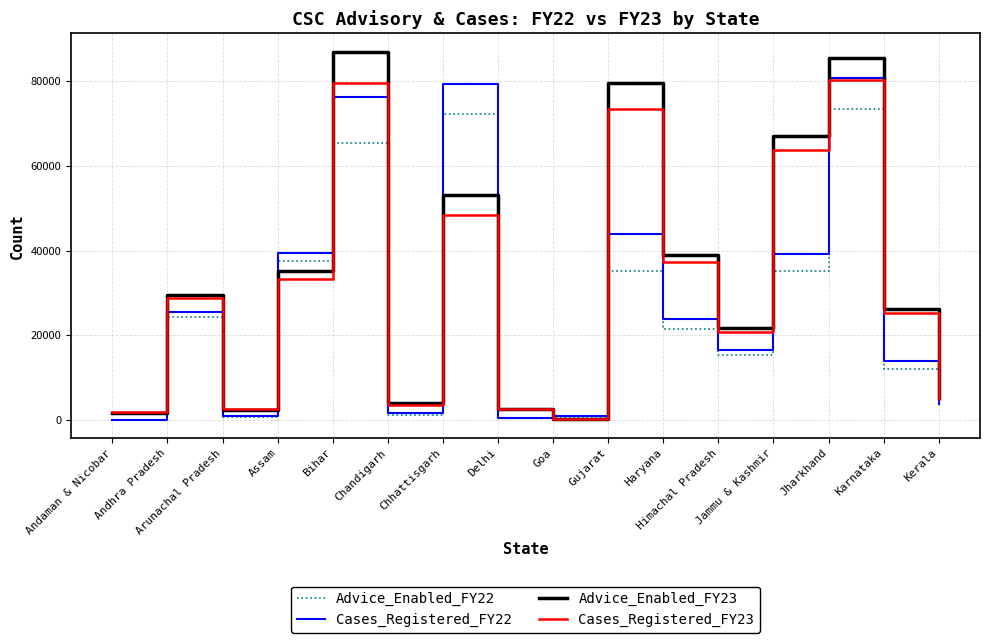

How many lines are shown in the chart?

4